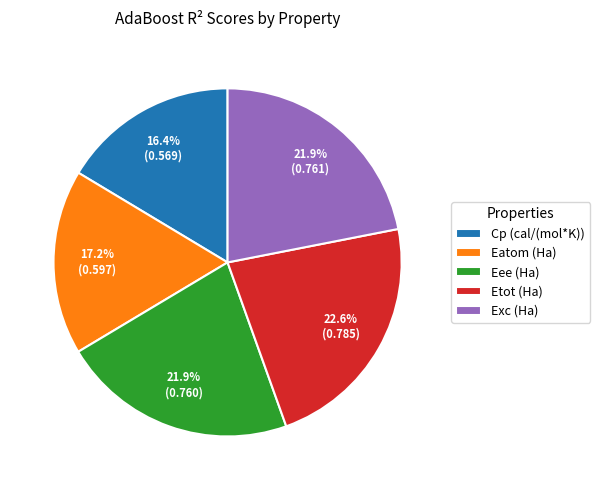

The Etot (Ha) slice represents 10% of the pie. True or false?

False